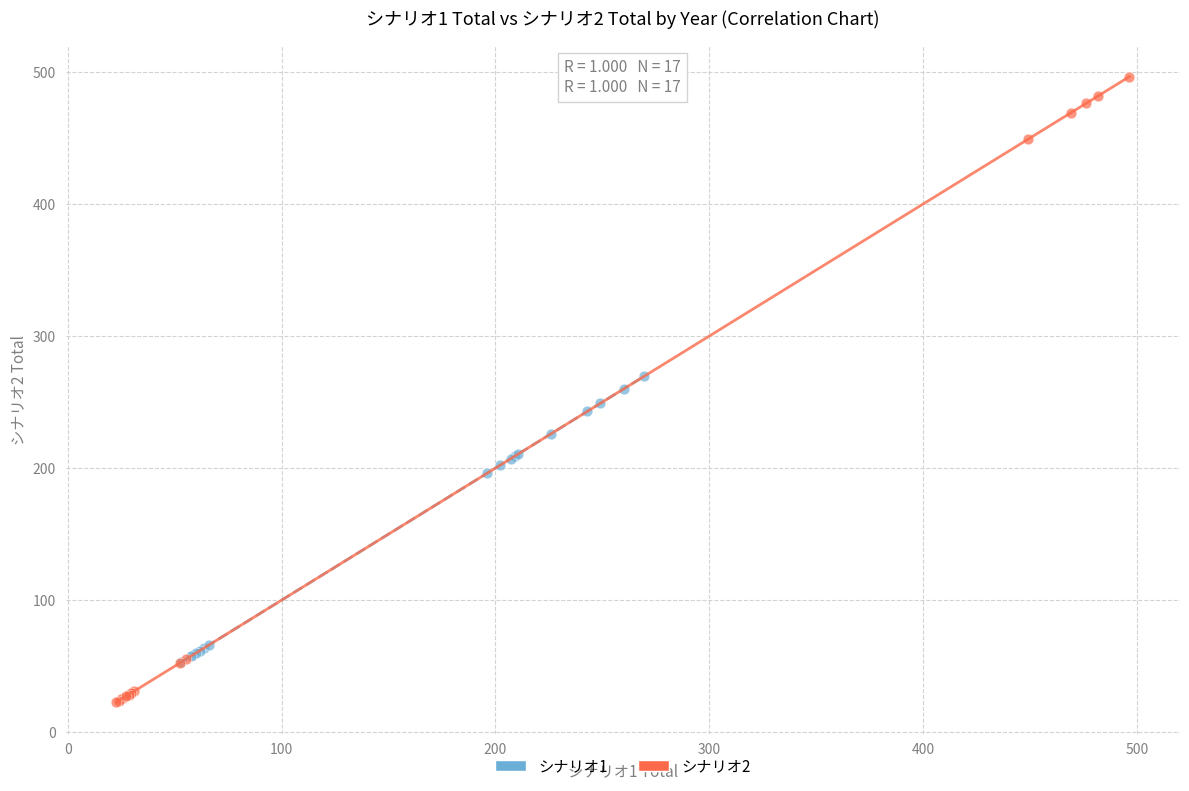

Which series has the largest Y range (max minus min)?

シナリオ2